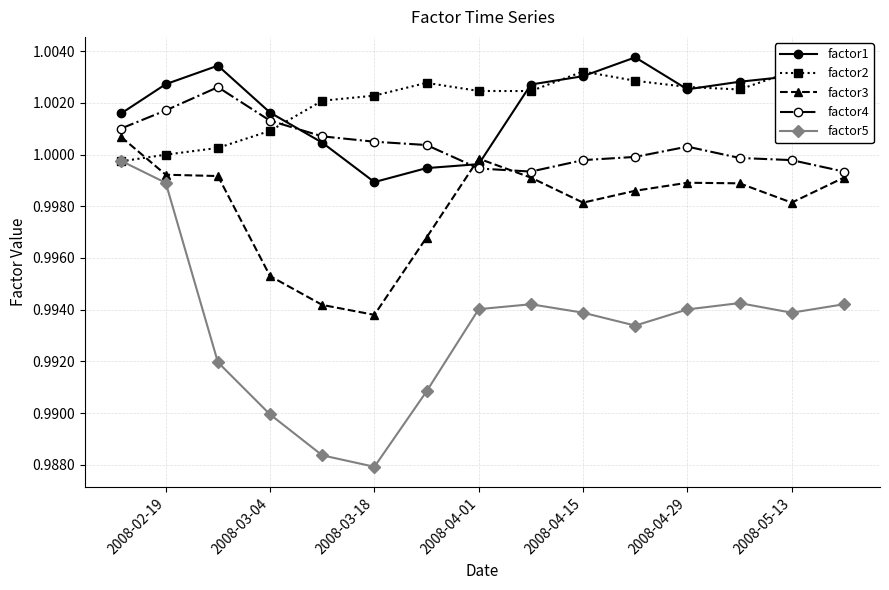

True or false: factor5 has a value of 0.3 at 2008-04-15.

False